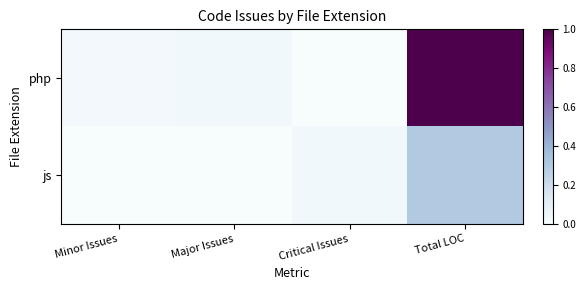

Between Total LOC and Major Issues, which is larger?

Total LOC